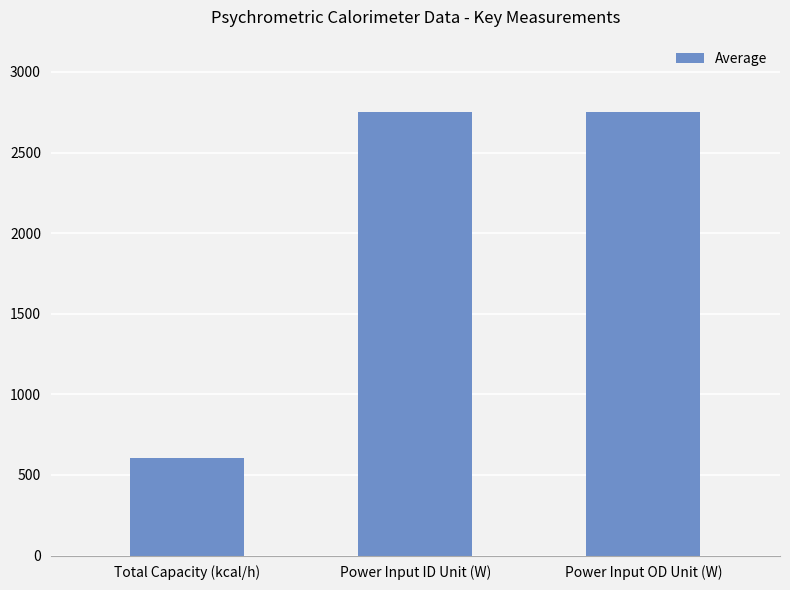

The chart shows a value of 2751.4 at Power Input OD Unit (W). True or false?

True